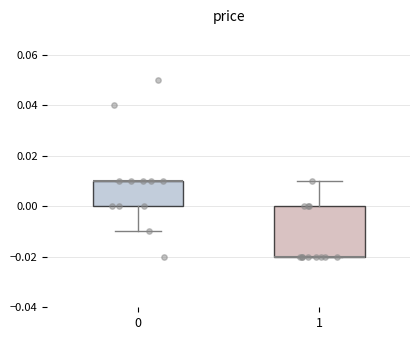

Reading left to right, read every box against the y-axis: the position of its median line, the range the box covers, and the ends of its whiskers. The values are not printed on the chart, so give them approximately, as read against the axis.

0: median 0.01 (drawn on the box's upper edge), box 0.00 to 0.01, whiskers -0.01 to 0.01
1: median -0.02 (drawn on the box's lower edge), box -0.02 to 0.00, whiskers -0.02 to 0.01